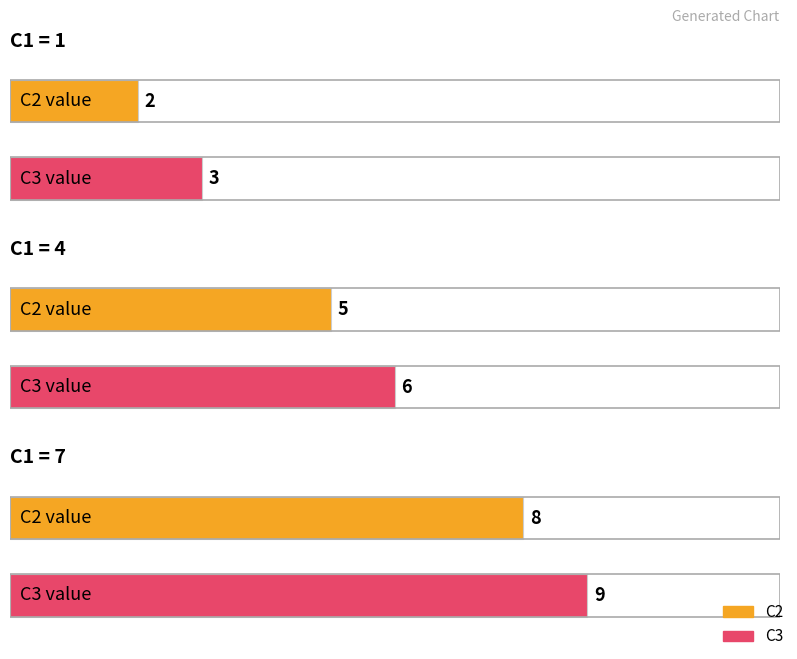

How many data points in C3 are above 6?

1